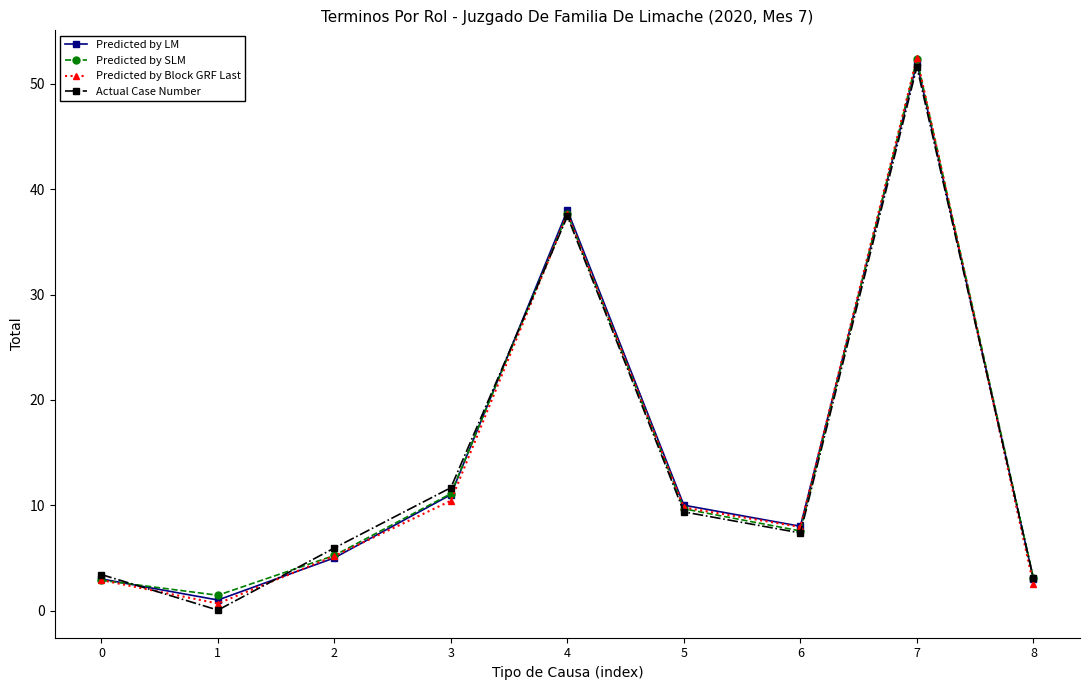

Where is Predicted by SLM nearest to the value 26?

4